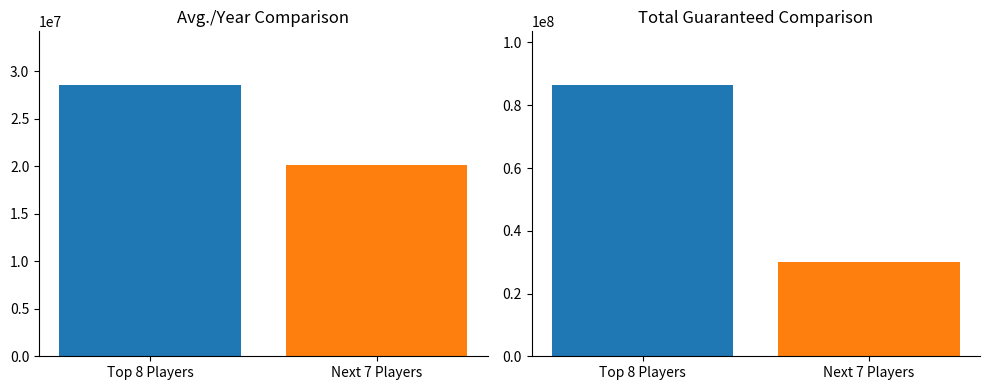

The value of Total Guaranteed at Myles Garrett is 29276881. True or false?

False